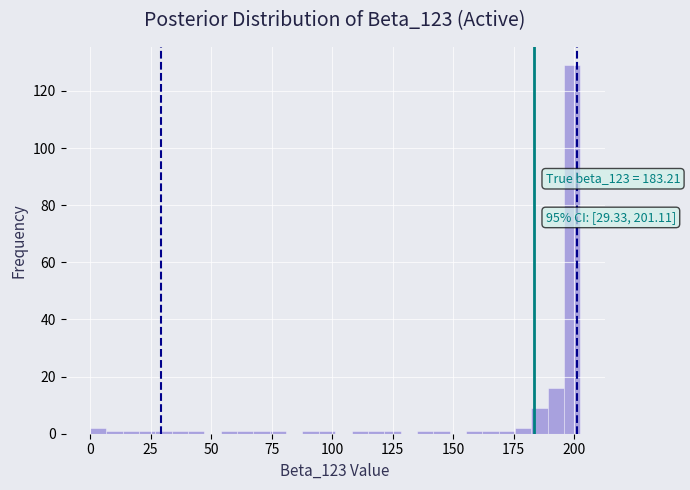

Around what value on the x-axis is the tallest bar? Give the approximate position of its centre, as read against the axis.

200